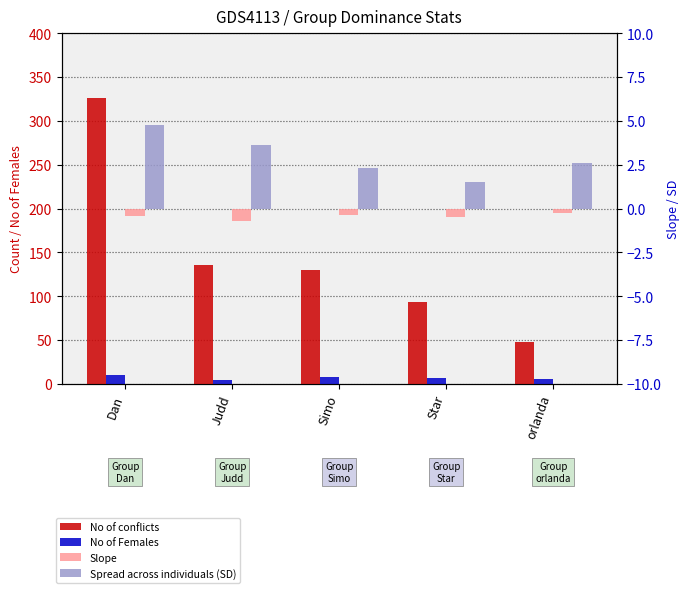

True or false: Spread across individuals (SD) has a value of 2.3 at Simo.

True